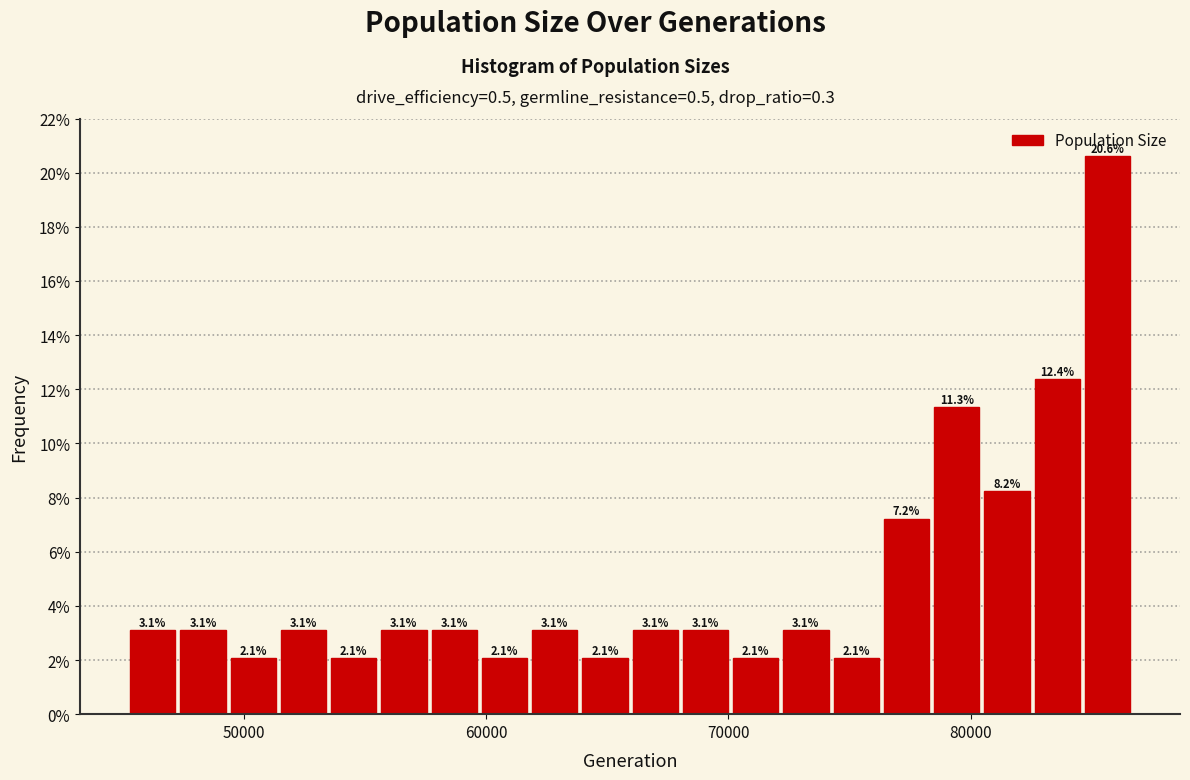

Around what value on the x-axis is the tallest bar? Give the approximate position of its centre, as read against the axis.

86000